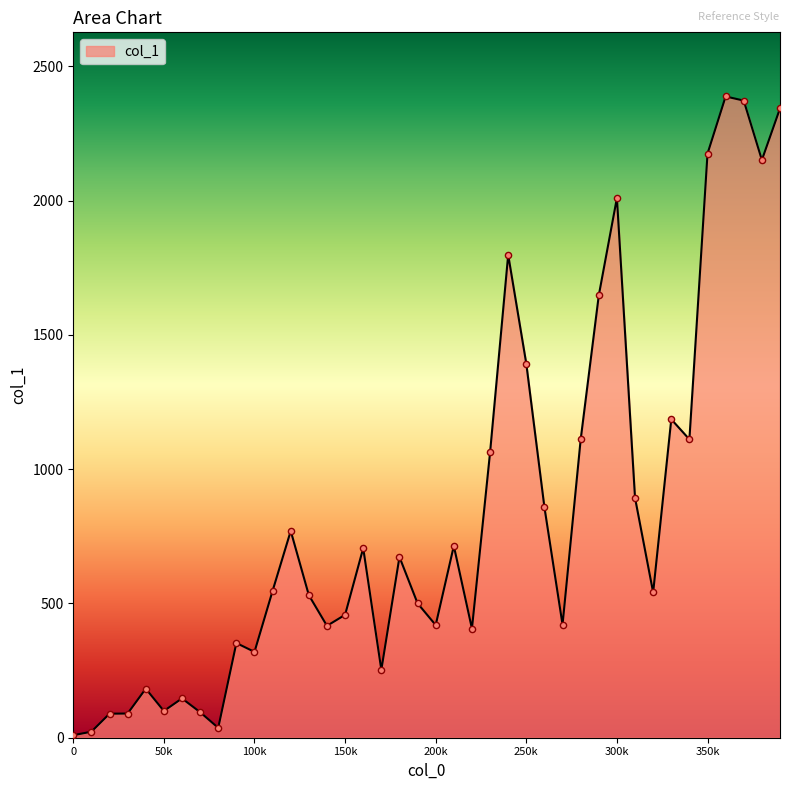

What is the maximum value shown in the chart?

2387.5